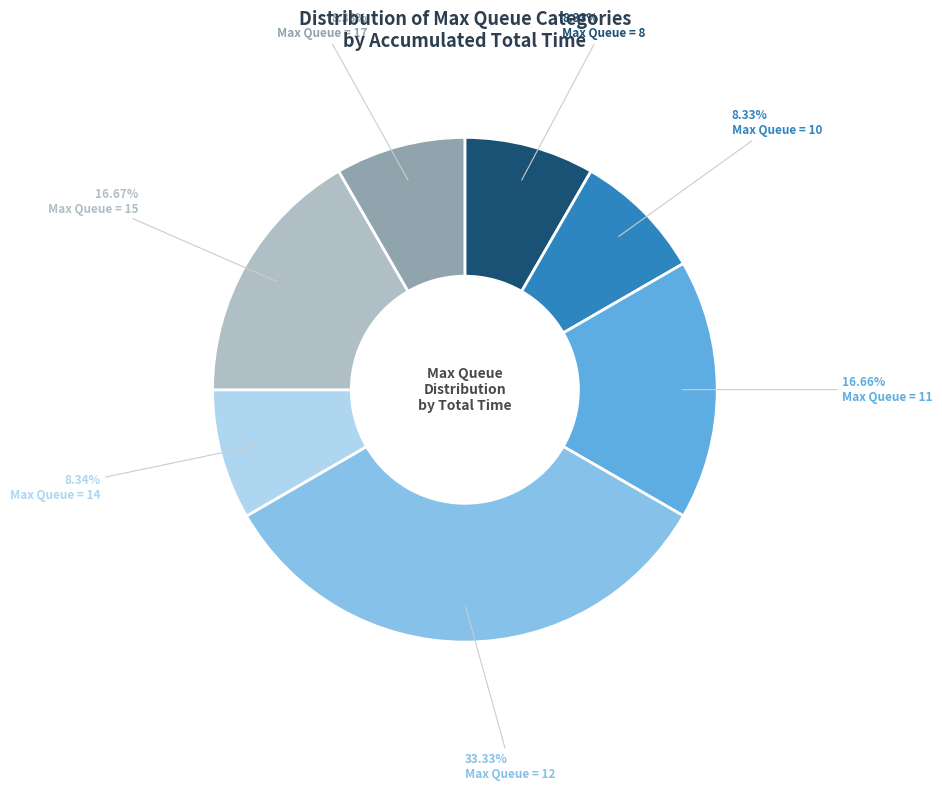

Is there a majority slice in this chart?

No